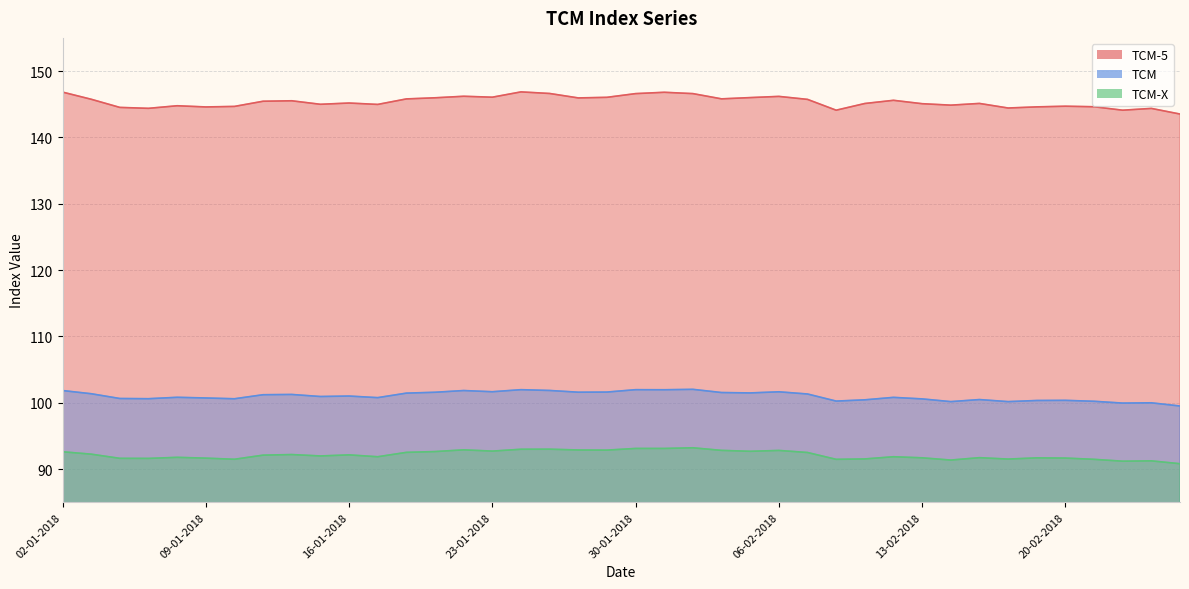

What position from the left is 15-01-2018?

10